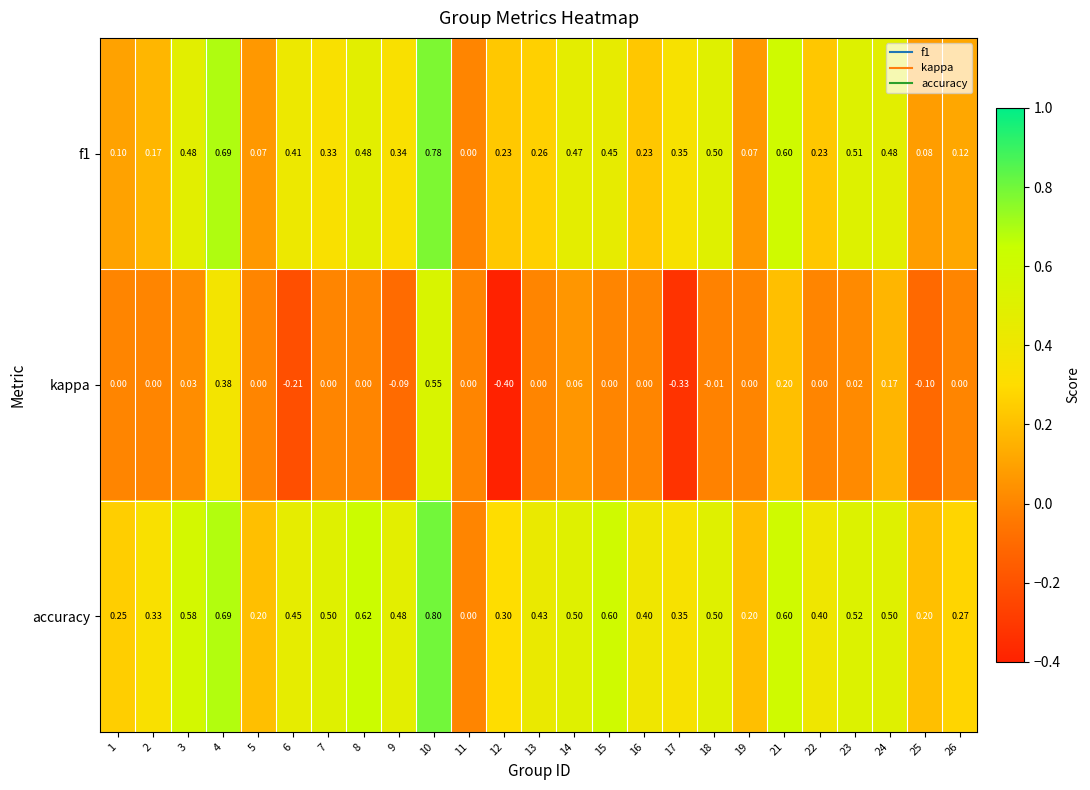

Which series has the largest total across all categories?

accuracy